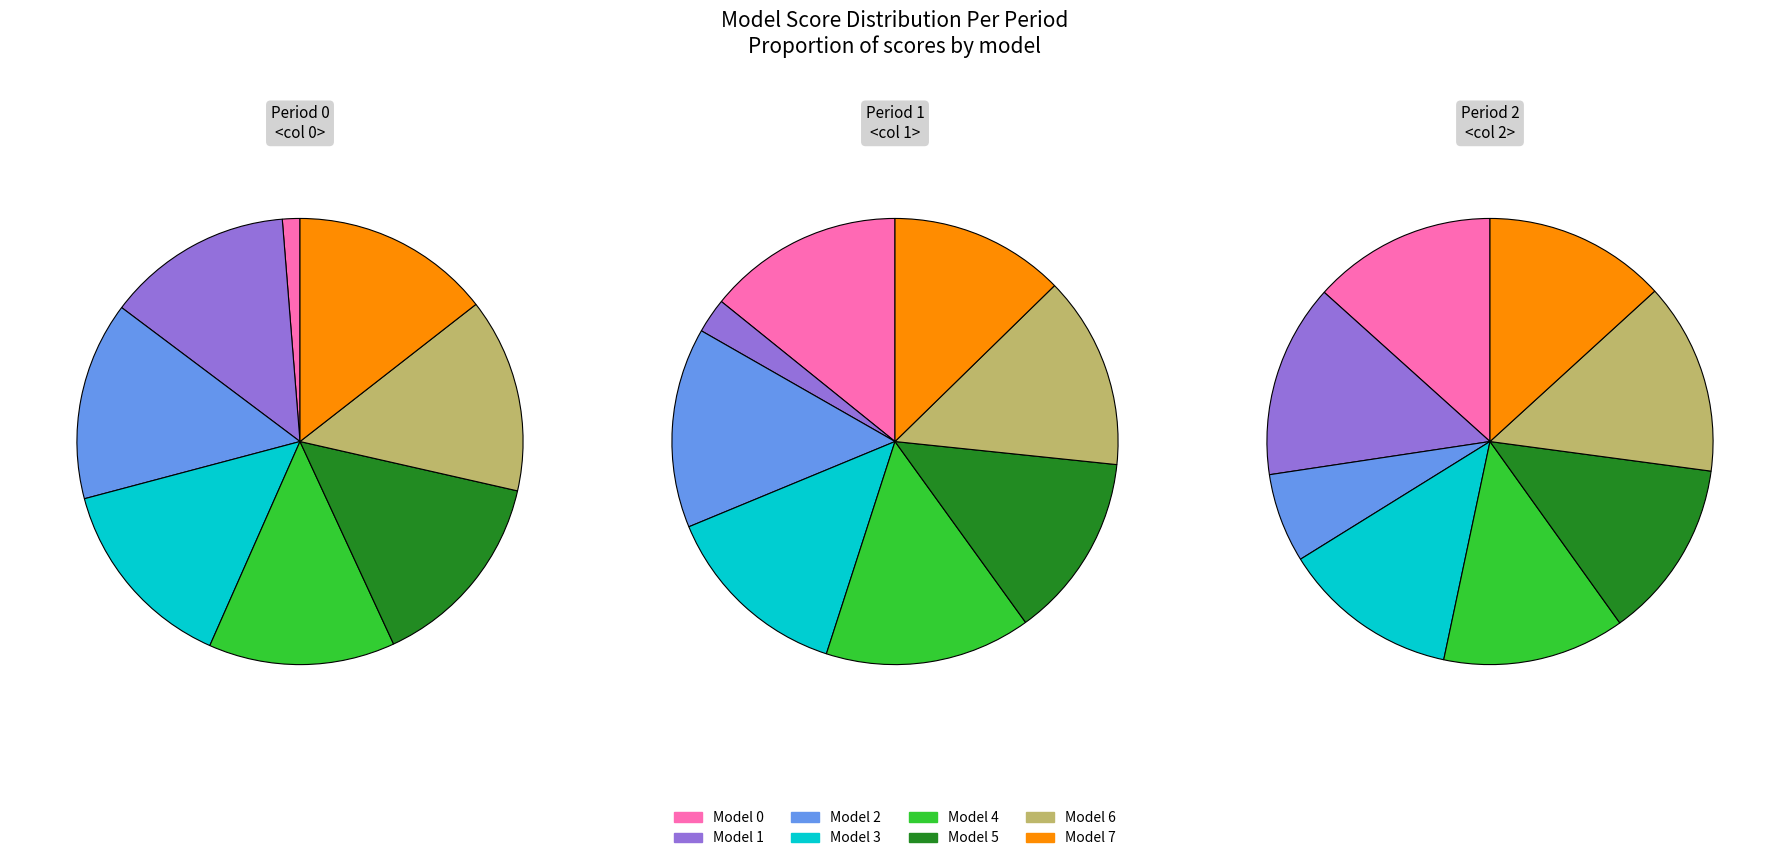

Is it true that 5 is 15% of the pie?

True